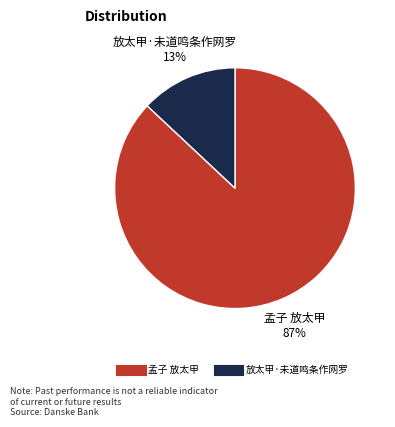

Between 放太甲·未道鸣条作网罗 and 孟子 放太甲, which is larger?

孟子 放太甲